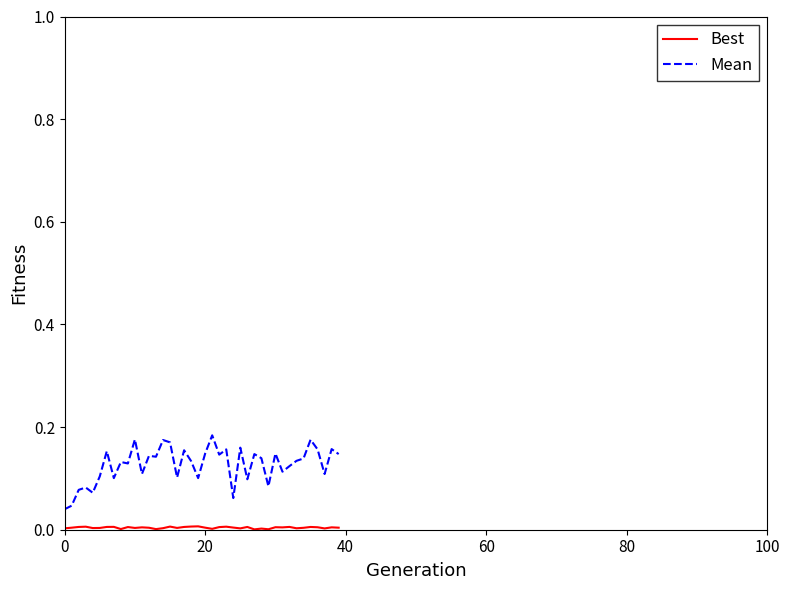

Which series has the widest spread of values?

Mean